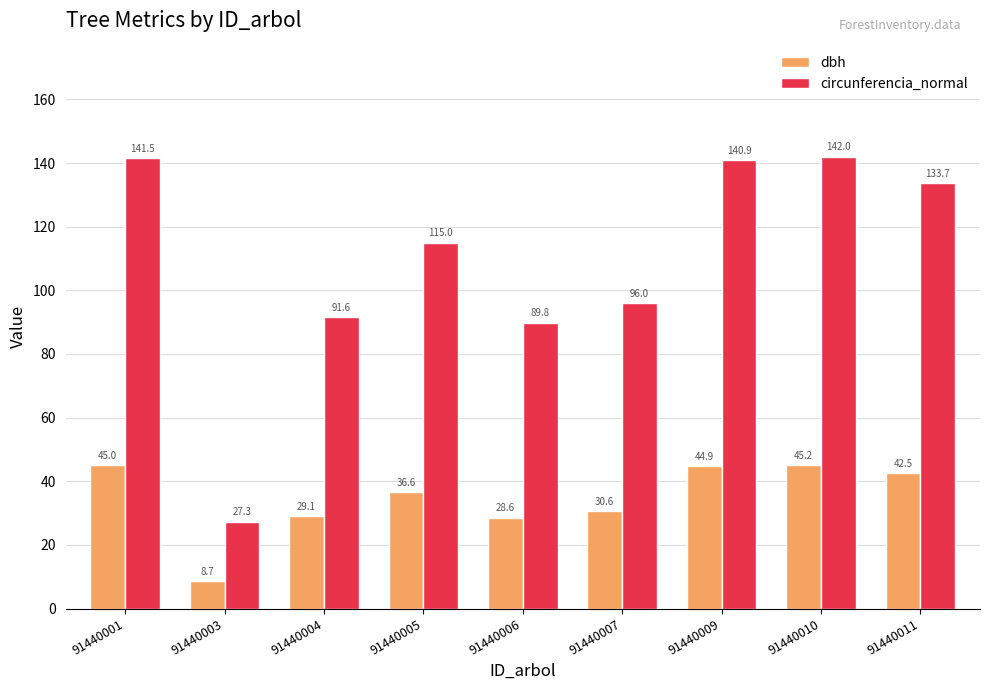

What is the maximum value shown in the chart?

142.0